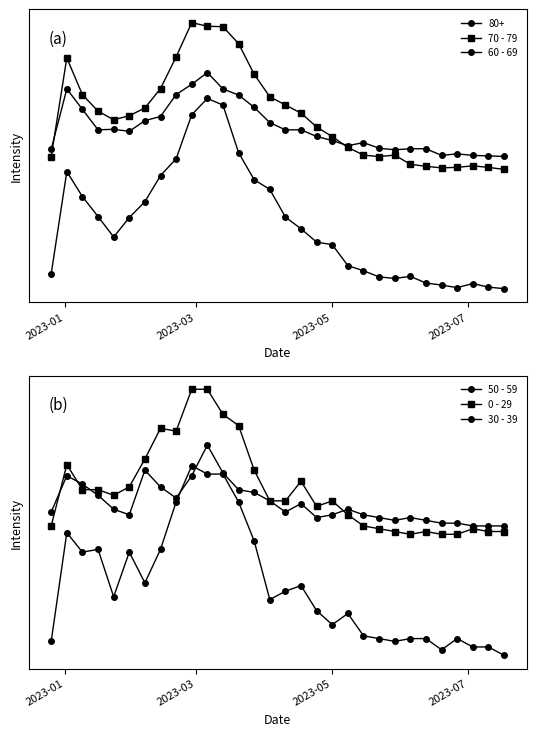

True or false: 50 - 59 and 0 - 29 cross at least once.

False